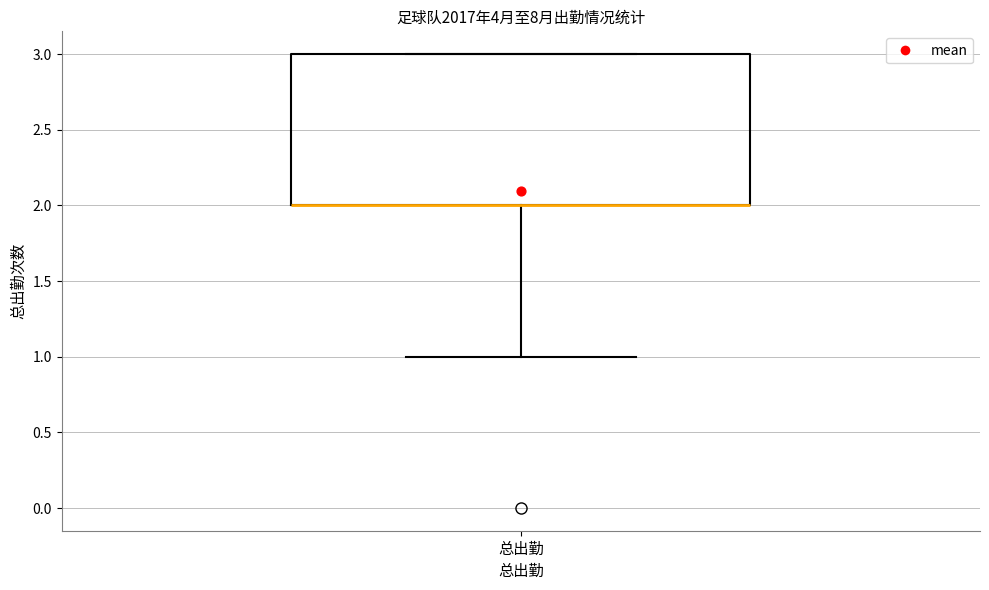

Read this box plot against the y-axis: the position of the median line, the range covered by the box, and the ends of both whiskers. The values are not printed on the chart, so give them approximately, as read against the axis.

median 2 (drawn on the box's lower edge), box 2 to 3, whiskers 1 to 3